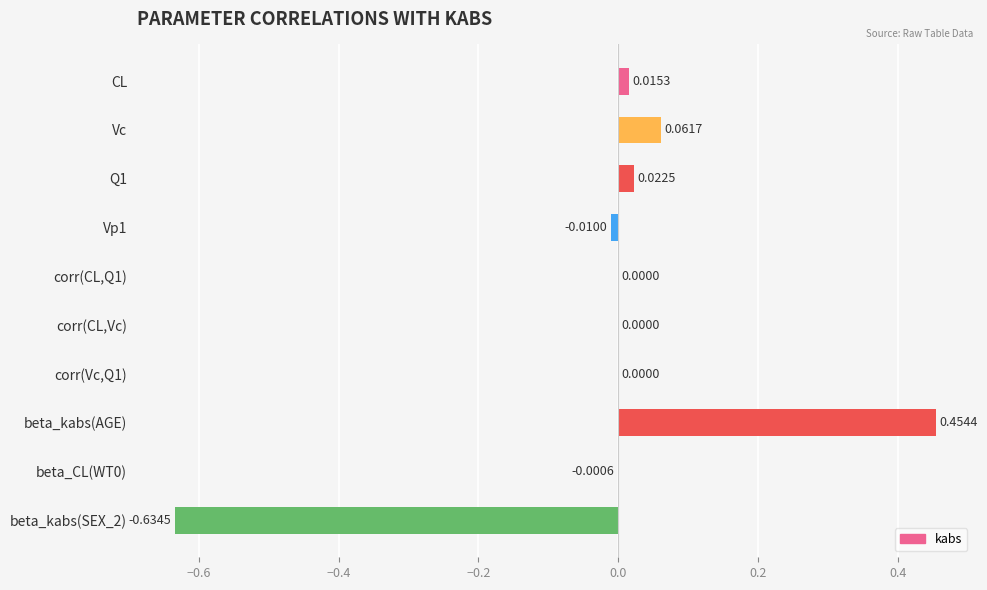

Count the number of categories in the chart.

10